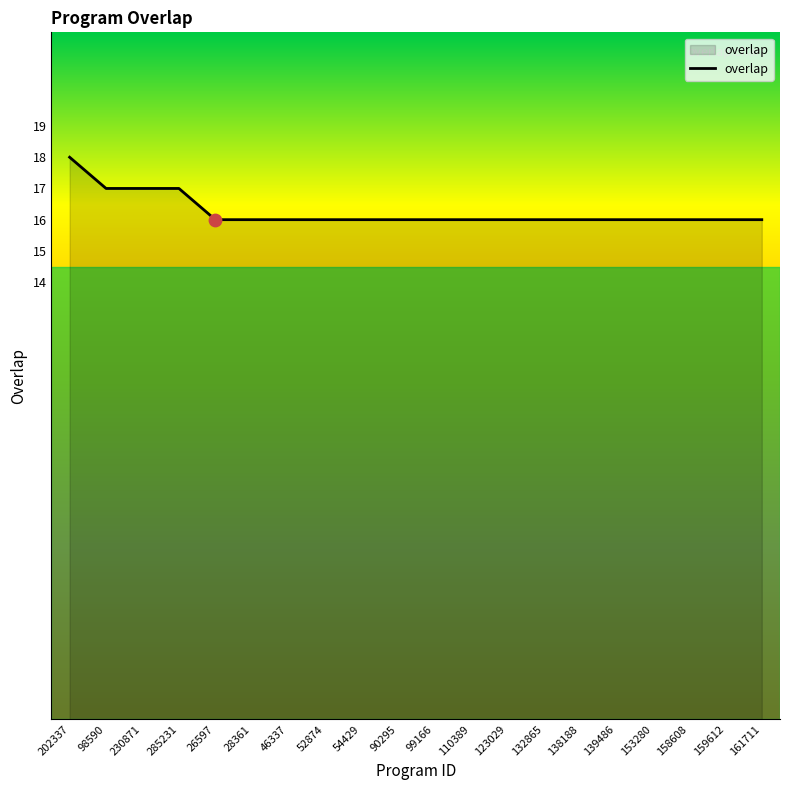

Which has a higher value, 202337 or 158608?

202337